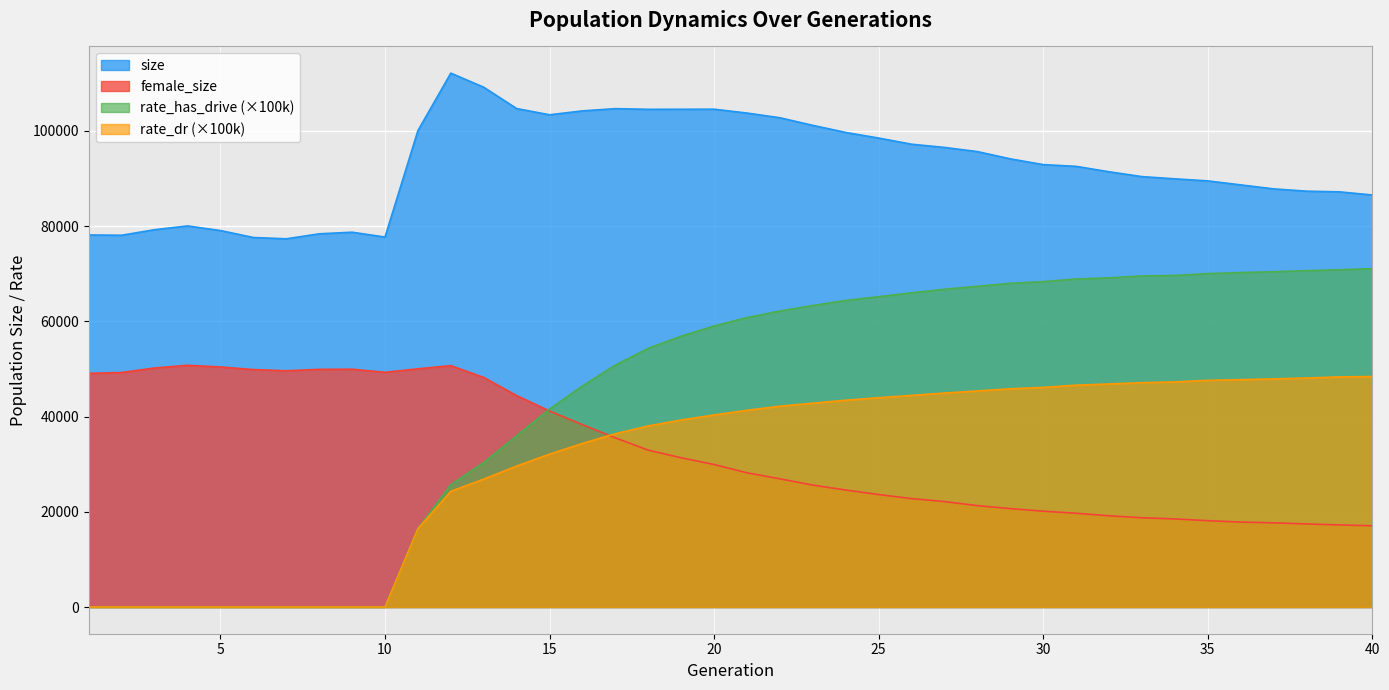

How many data points in rate_dr are less than 41317?

20